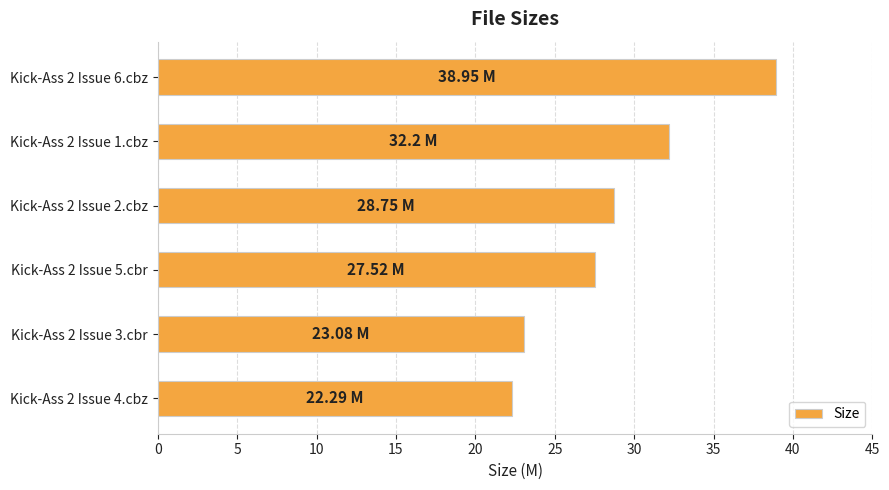

What is the maximum value shown in the chart?

39.0